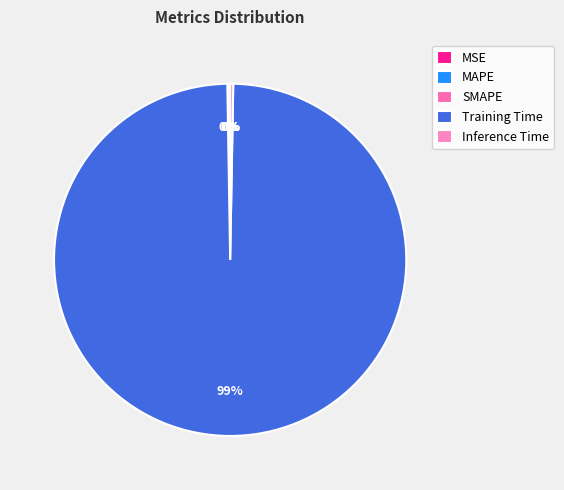

What is the largest slice in the pie chart?

Training Time